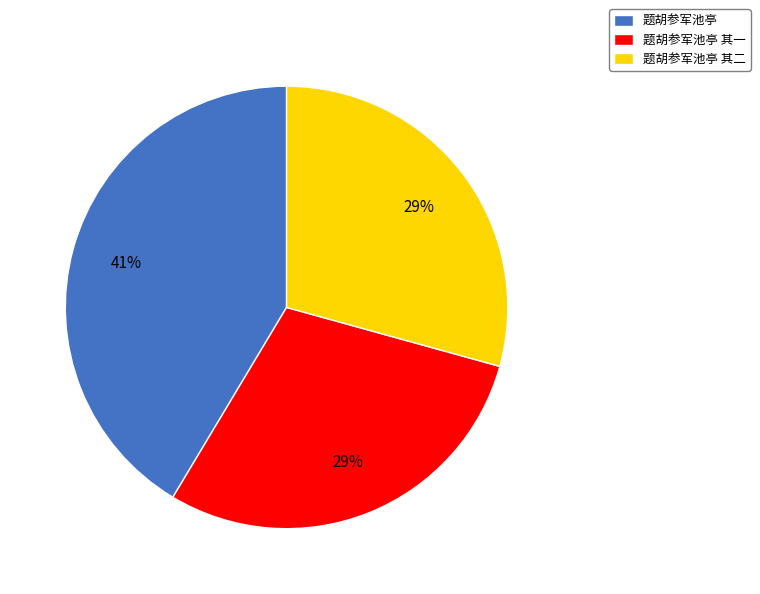

Count the number of slices in the pie.

3